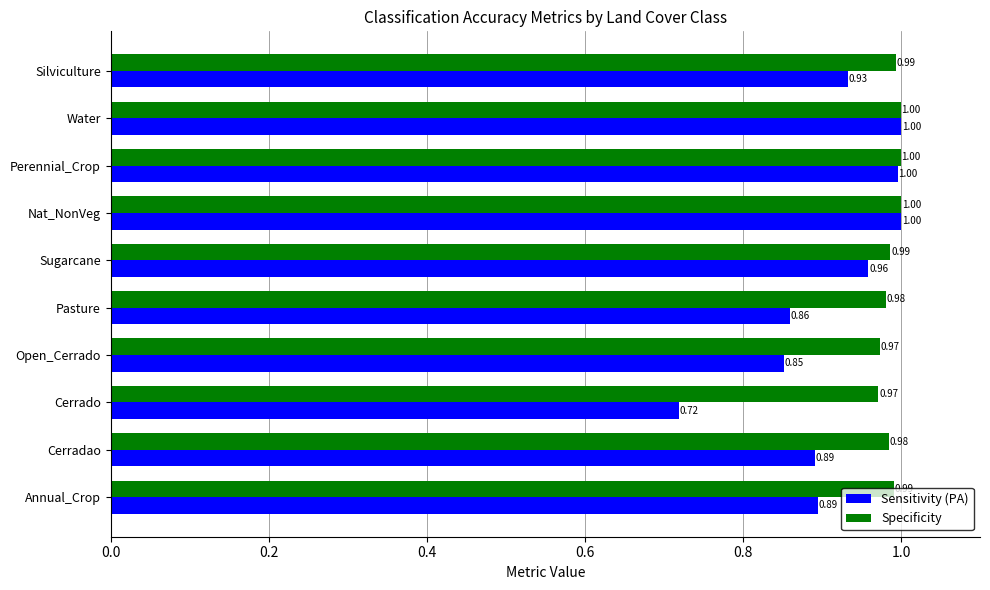

Which series has the largest total across all categories?

Specificity